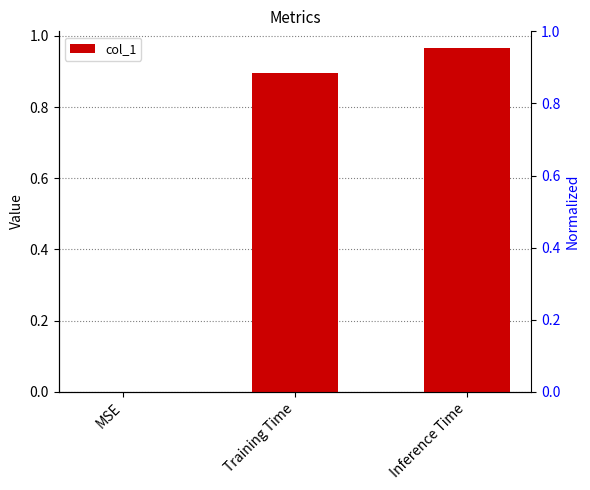

List the labels in order of value, largest first.

Inference Time, Training Time, MSE